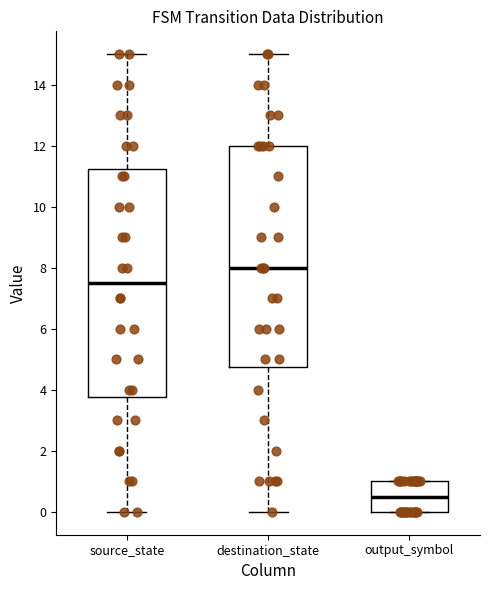

Which box is the tallest, from its lower edge to its upper edge?

source_state